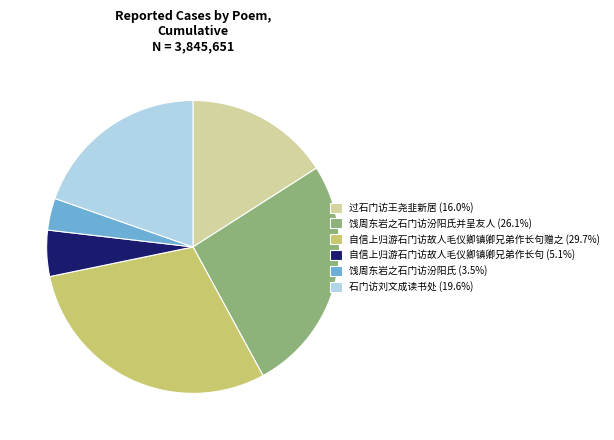

Combined, do 过石门访王尧韭新居 (16.0%) and 饯周东岩之石门访汾阳氏 (3.5%) account for over 50%?

No